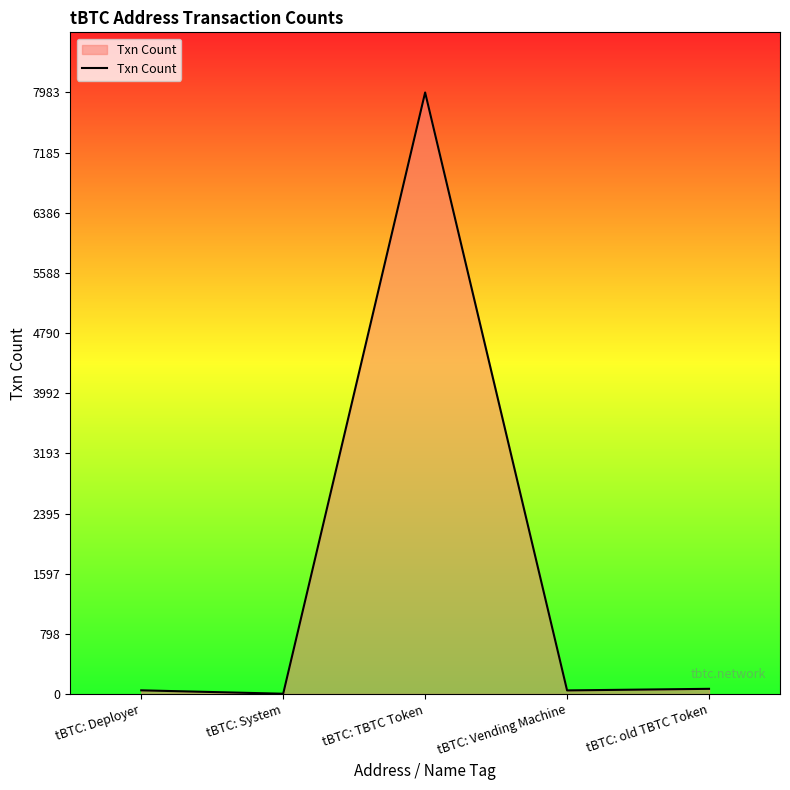

Is it true that the value at tBTC: TBTC Token is 7983?

True